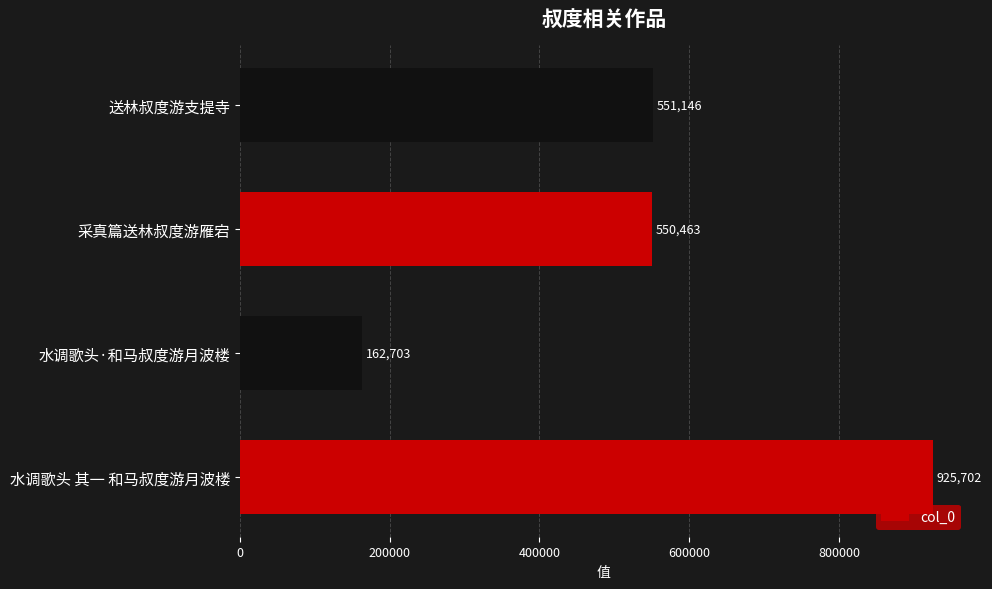

What is the difference between the maximum and minimum values?

762999